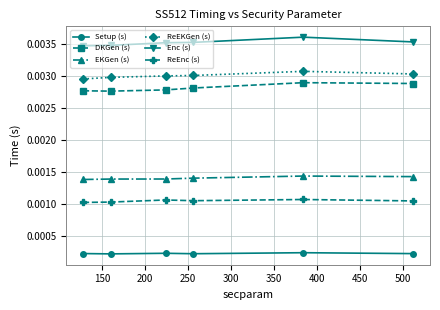

True or false: ReEnc (s) and DKGen (s) intersect in this chart.

False